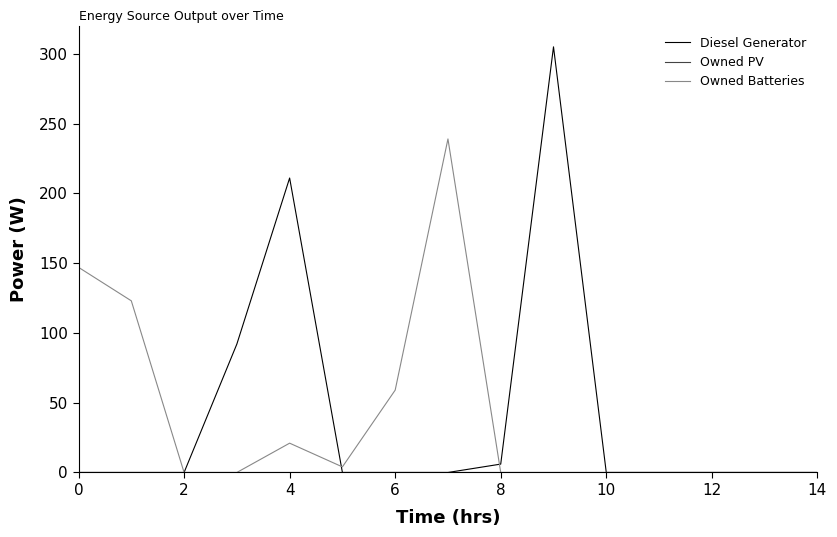

Which series has the largest range (max minus min)?

Diesel Generator